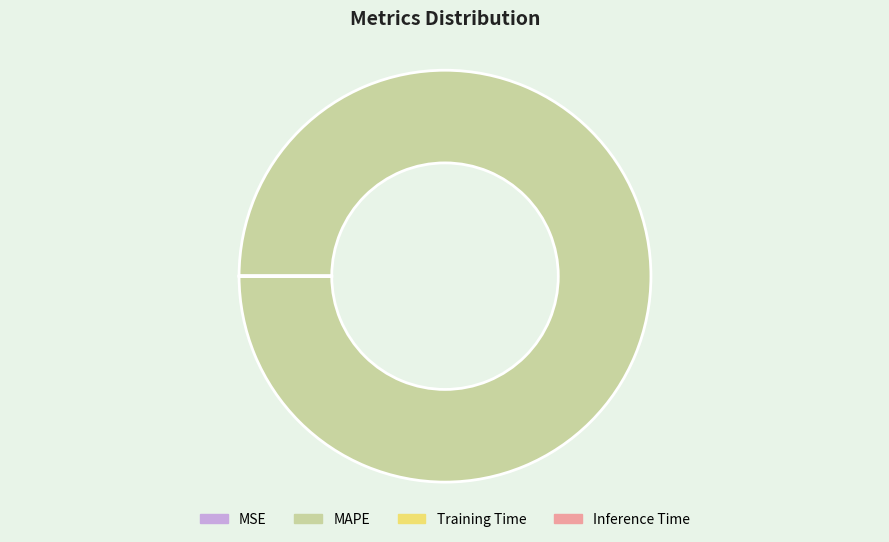

Is it true that MAPE is 86% of the pie?

False